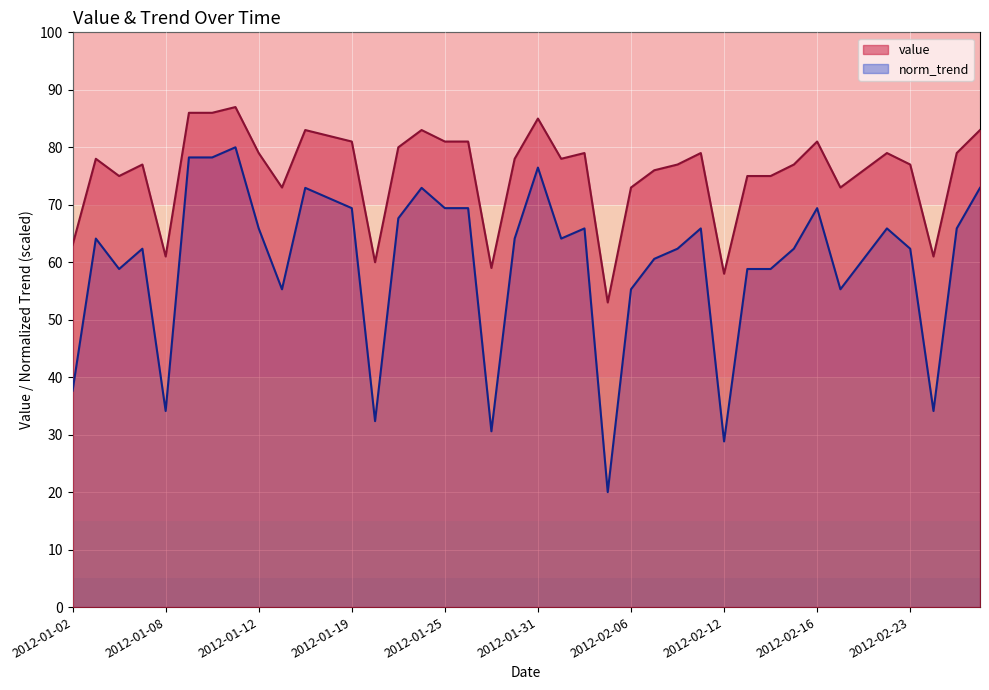

How many lines are shown in the chart?

2